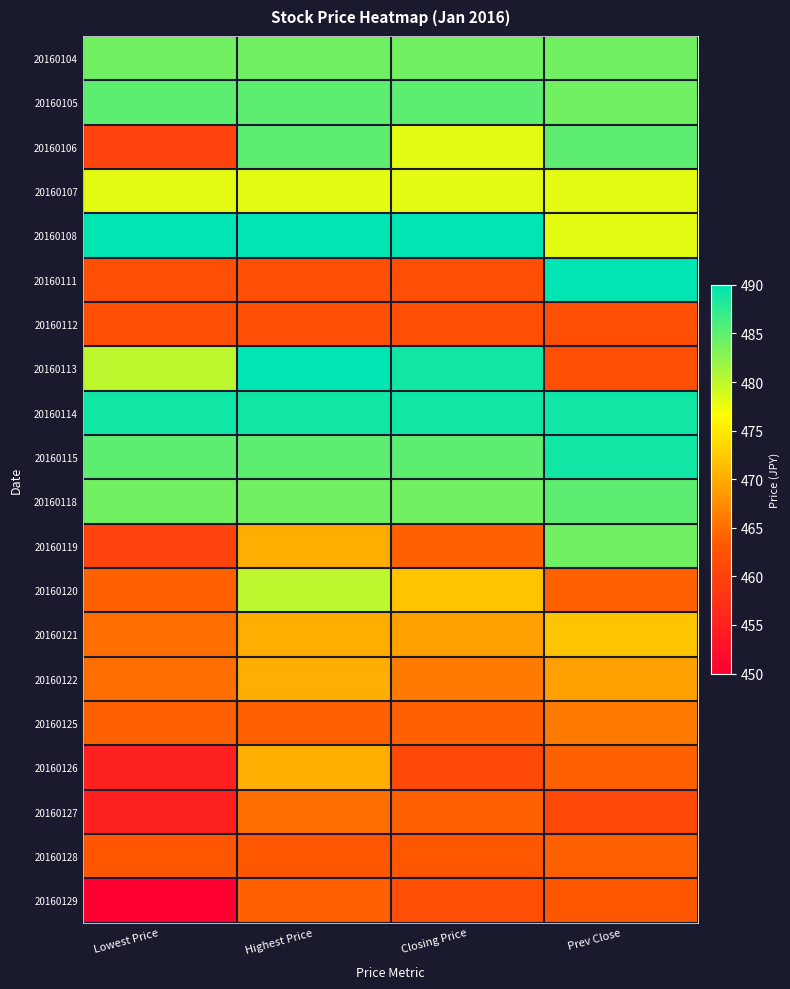

Reading right to left, what are all the values shown in this chart?

20160104: Prev Close=484	Closing Price=484	Highest Price=484	Lowest Price=484
20160105: Prev Close=484	Closing Price=485	Highest Price=485	Lowest Price=485
20160106: Prev Close=485	Closing Price=478	Highest Price=485	Lowest Price=460
20160107: Prev Close=478	Closing Price=478	Highest Price=478	Lowest Price=478
20160108: Prev Close=478	Closing Price=490	Highest Price=490	Lowest Price=490
20160111: Prev Close=490	Closing Price=462	Highest Price=462	Lowest Price=462
20160112: Prev Close=462	Closing Price=462	Highest Price=462	Lowest Price=462
20160113: Prev Close=462	Closing Price=489	Highest Price=490	Lowest Price=480
20160114: Prev Close=489	Closing Price=489	Highest Price=489	Lowest Price=489
20160115: Prev Close=489	Closing Price=485	Highest Price=485	Lowest Price=485
20160118: Prev Close=485	Closing Price=484	Highest Price=484	Lowest Price=484
20160119: Prev Close=484	Closing Price=464	Highest Price=470	Lowest Price=460
20160120: Prev Close=464	Closing Price=472	Highest Price=480	Lowest Price=464
20160121: Prev Close=472	Closing Price=469	Highest Price=470	Lowest Price=465
20160122: Prev Close=469	Closing Price=466	Highest Price=470	Lowest Price=465
20160125: Prev Close=466	Closing Price=464	Highest Price=464	Lowest Price=464
20160126: Prev Close=464	Closing Price=461	Highest Price=470	Lowest Price=455
20160127: Prev Close=461	Closing Price=464	Highest Price=465	Lowest Price=455
20160128: Prev Close=464	Closing Price=463	Highest Price=463	Lowest Price=463
20160129: Prev Close=463	Closing Price=462	Highest Price=464	Lowest Price=450